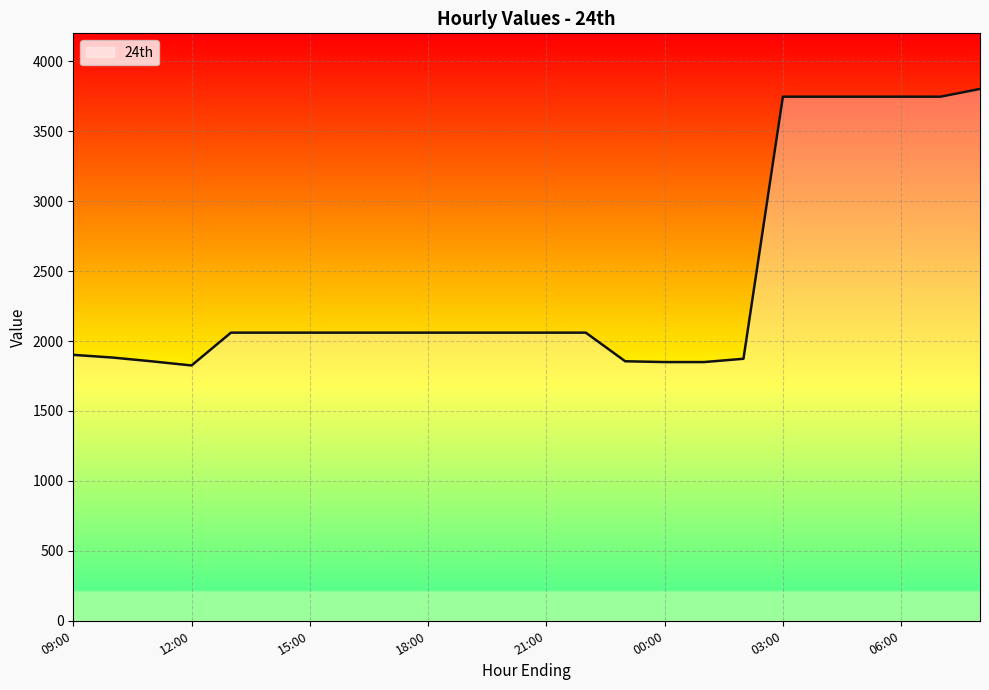

Does the chart display data point markers on the line(s)?

No